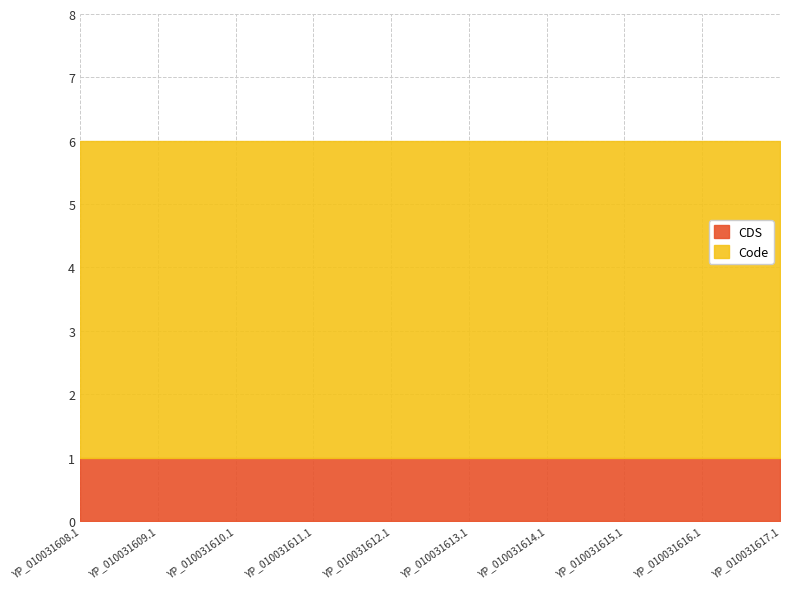

What is the minimum value for Code?

5